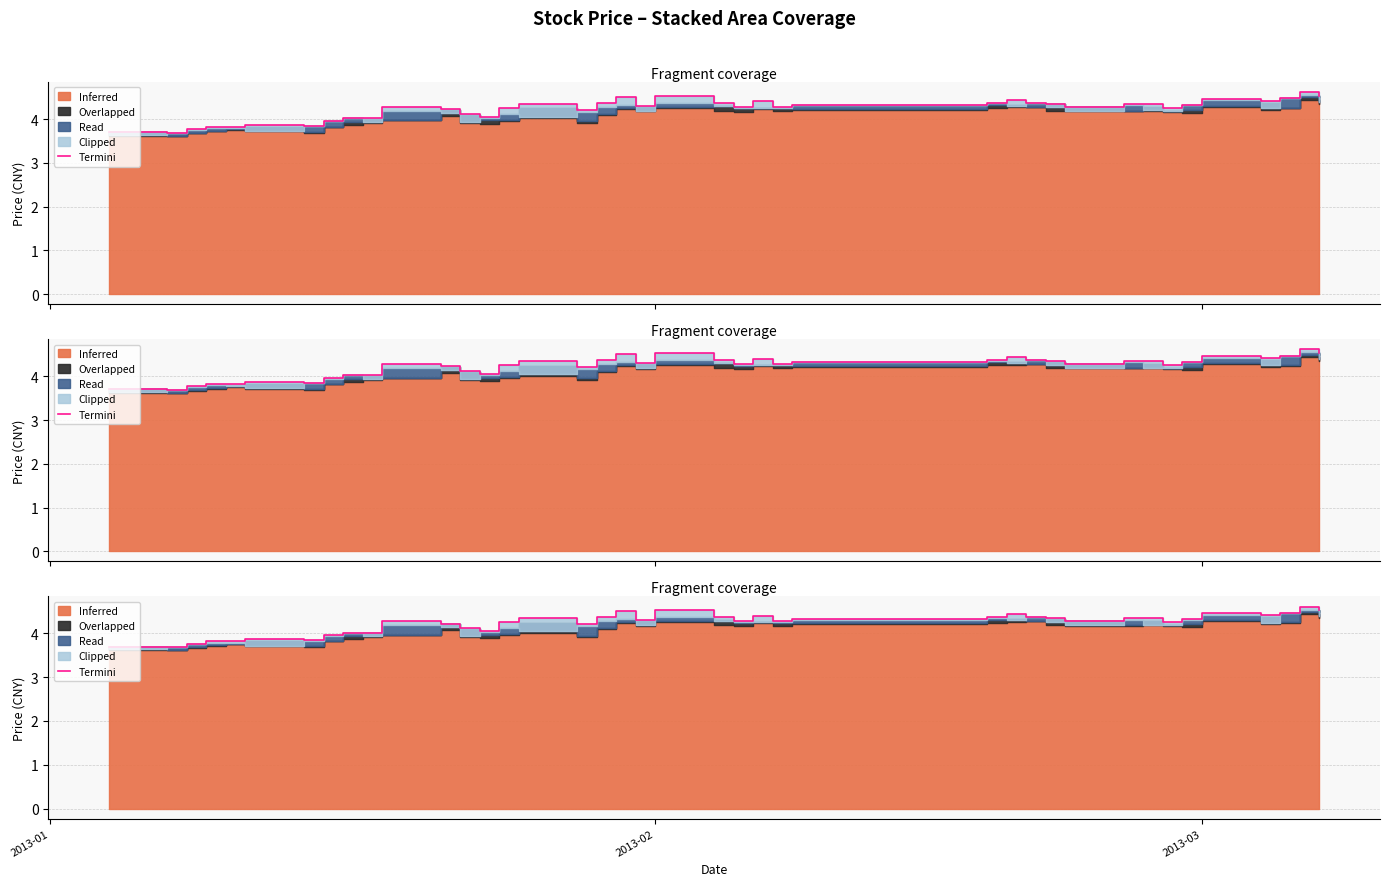

At which category does the chart reach its minimum across all series?

2013-02